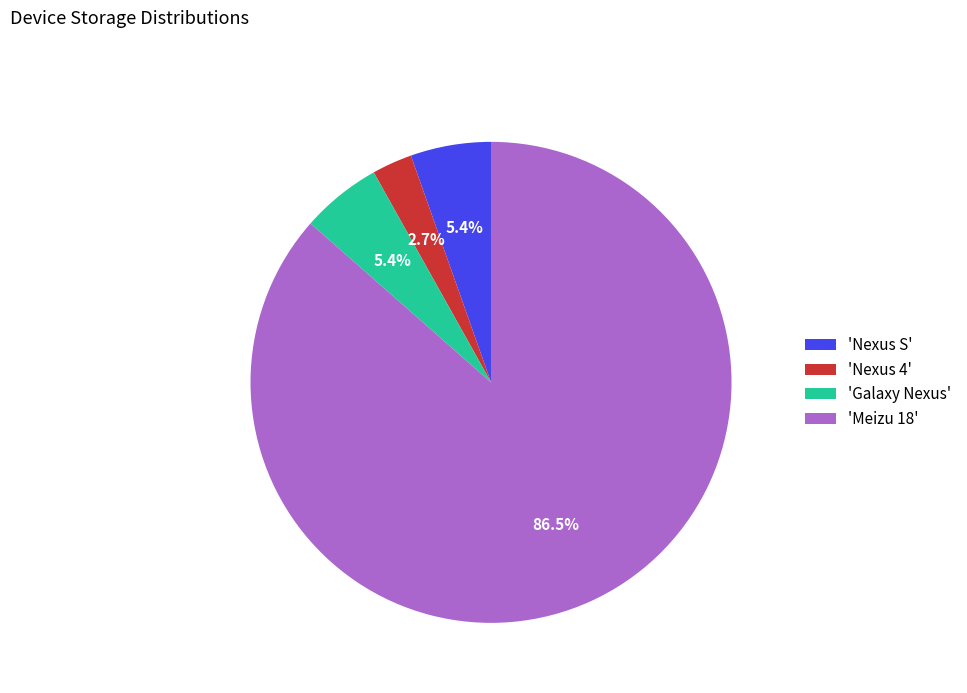

Is there a majority slice in this chart?

Yes